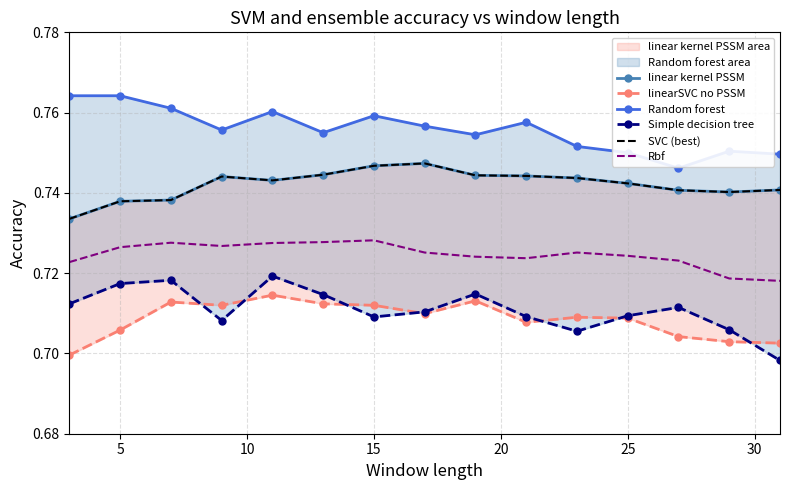

True or false: Random forest and Simple decision tree intersect in this chart.

False